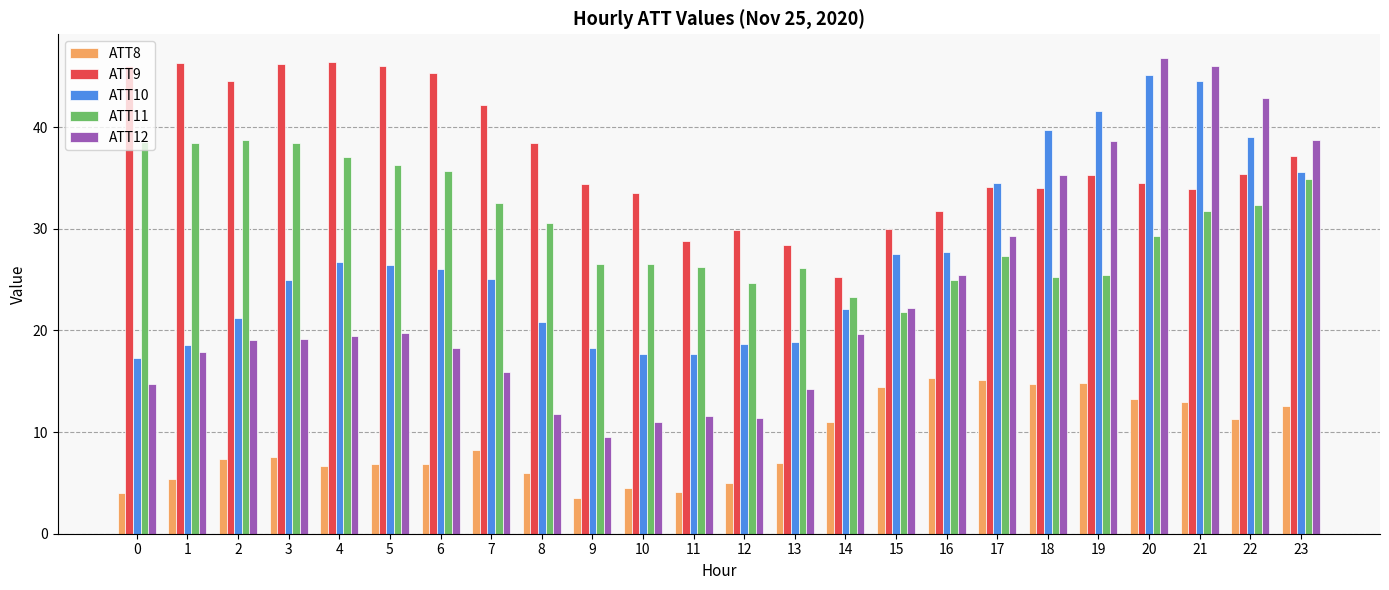

Does the chart contain any negative values?

No